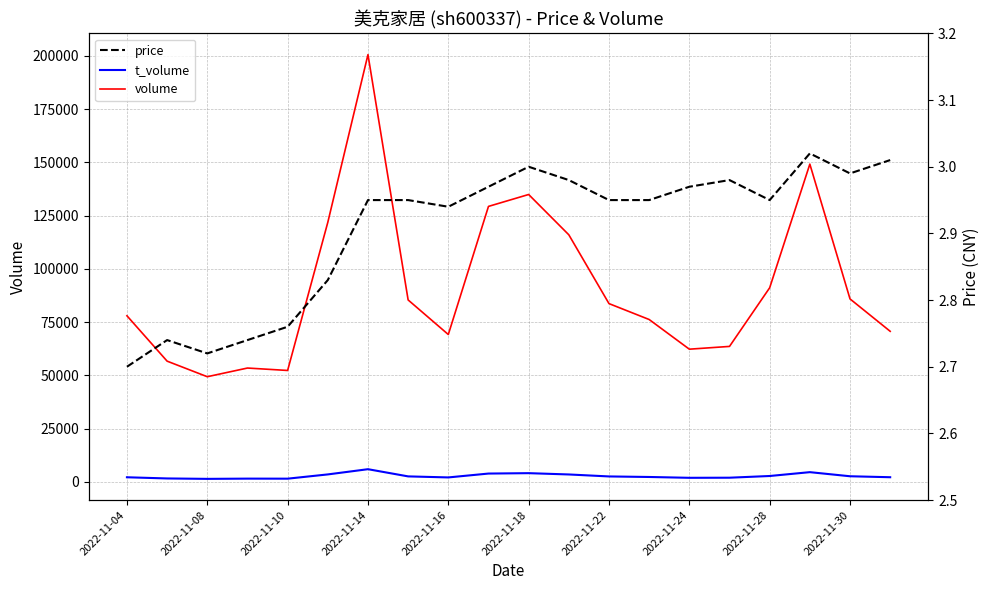

What is the maximum value for volume?

200626